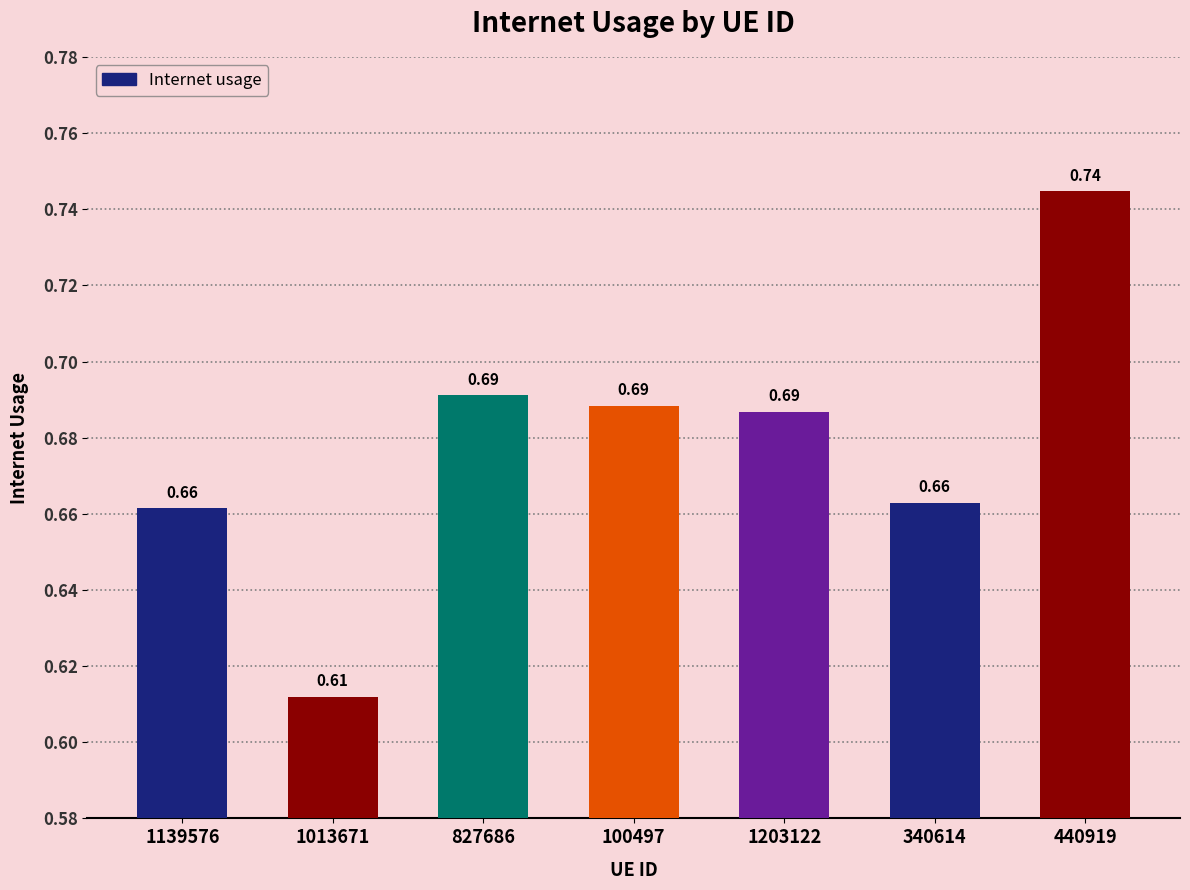

What is the sum of all values?

4.7